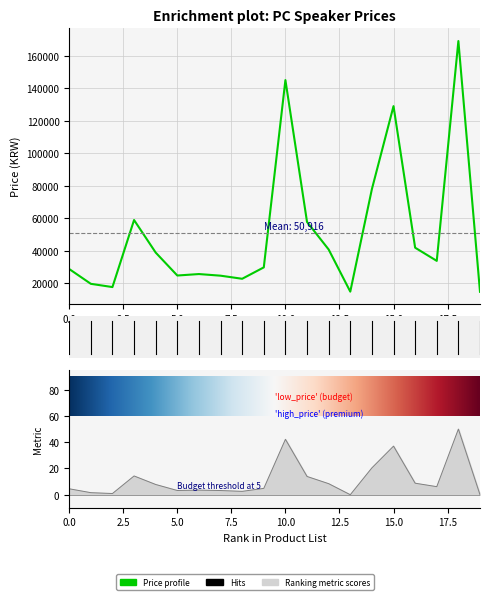

What is the sum of the values at 5 and 13?

39900